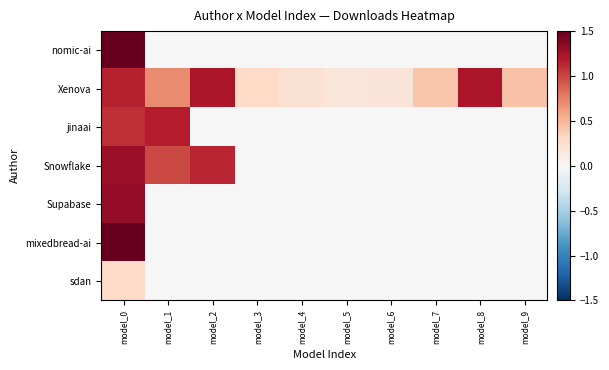

How many series are shown in this chart?

7